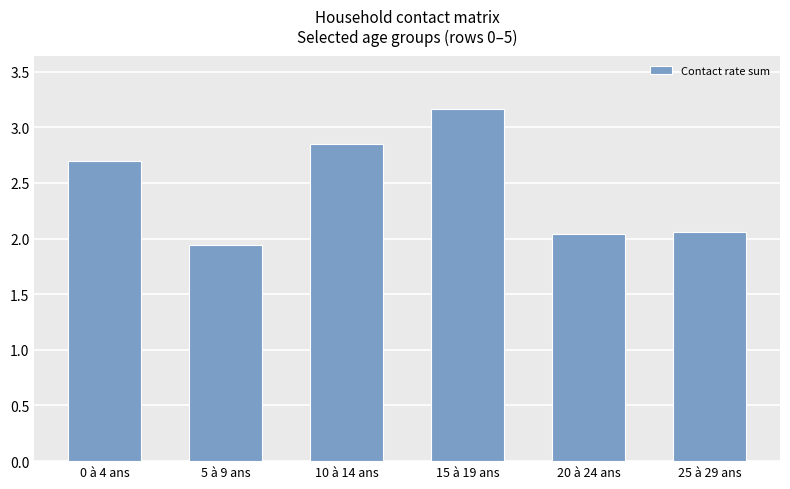

What is the sum of the values at 0 à 4 ans and 15 à 19 ans?

5.9